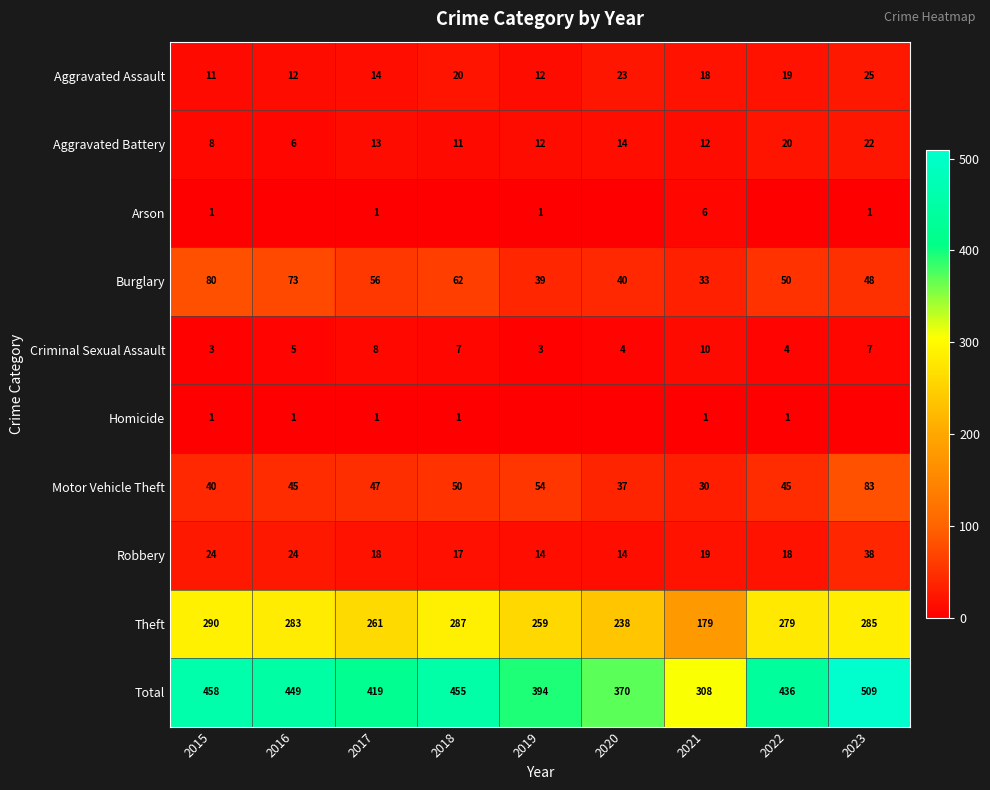

Count the number of categories in the chart.

9